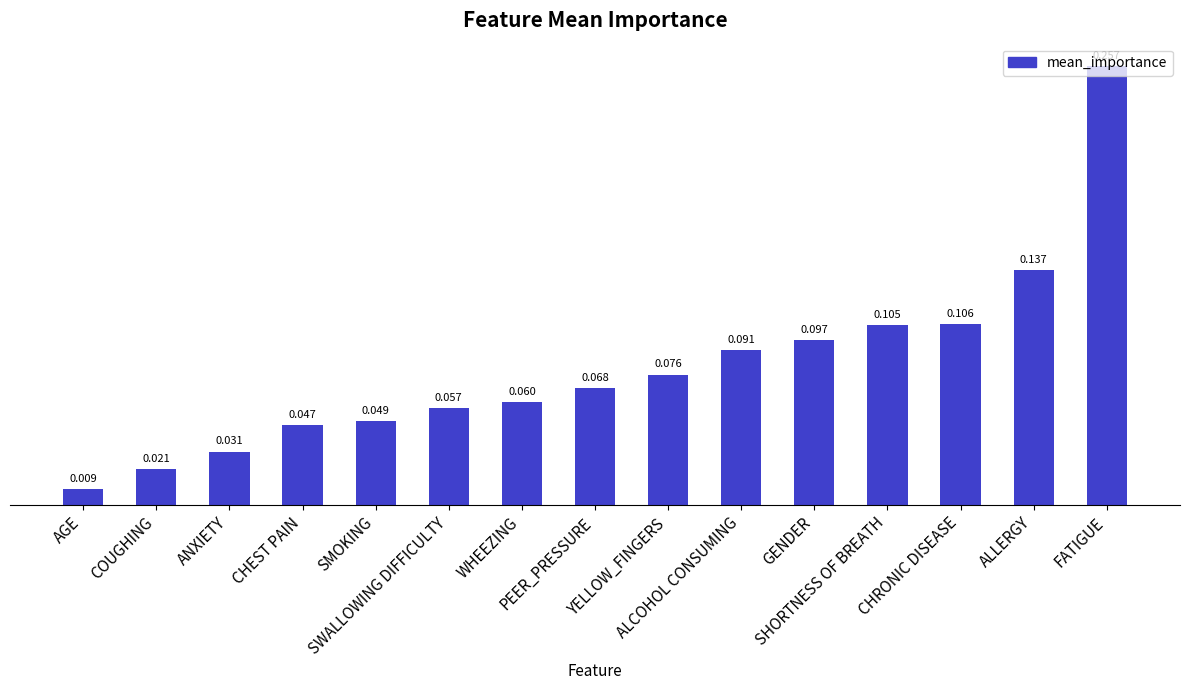

Reading right to left, list all the values displayed in this chart.

FATIGUE=0.3	ALLERGY=0.1	CHRONIC DISEASE=0.1	SHORTNESS OF BREATH=0.1	GENDER=0.1	ALCOHOL CONSUMING=0.1	YELLOW_FINGERS=0.1	PEER_PRESSURE=0.1	WHEEZING=0.1	SWALLOWING DIFFICULTY=0.1	SMOKING=0.0	CHEST PAIN=0.0	ANXIETY=0.0	COUGHING=0.0	AGE=0.0